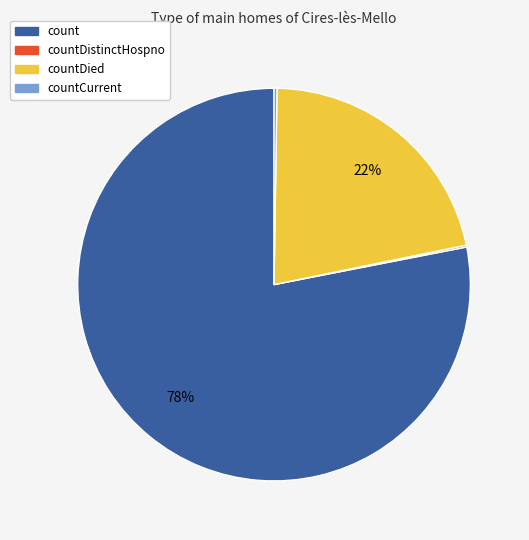

To the nearest percent, what is the difference between the largest and smallest slice percentages?

78%